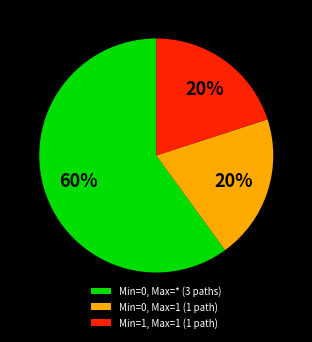

To the nearest percent, what is the difference between the Min=1, Max=1 (1 path) and Min=0, Max=* (3 paths) slice percentages?

40%